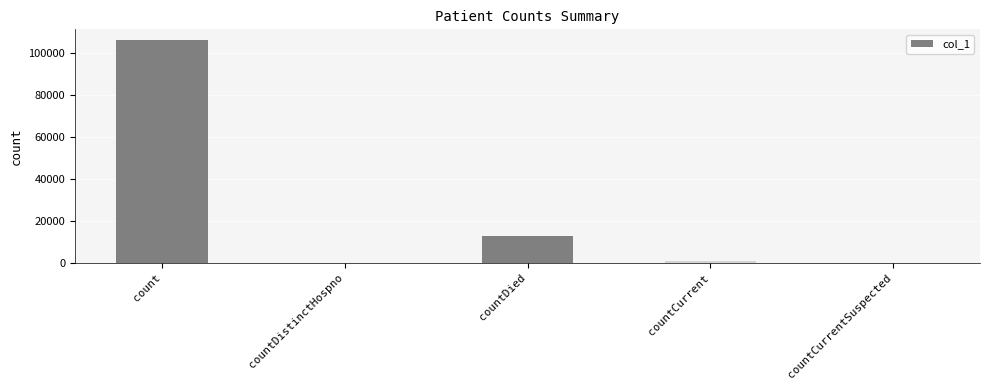

Where is the data nearest to the value 53011?

countDied